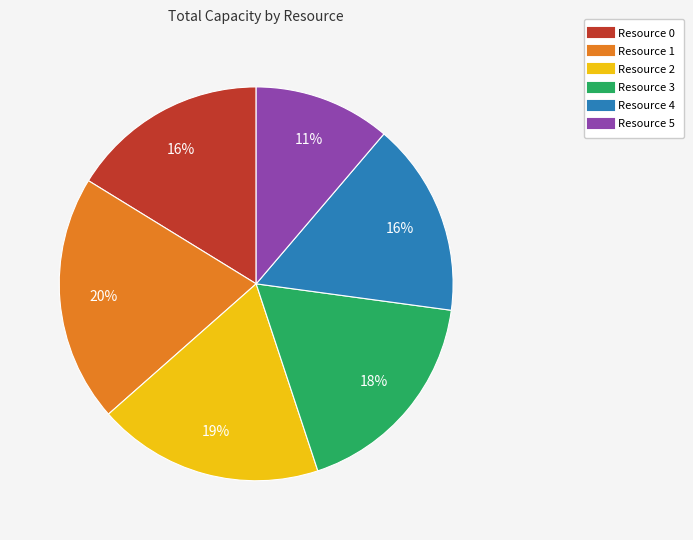

The Resource 2 slice represents 19% of the pie. True or false?

True